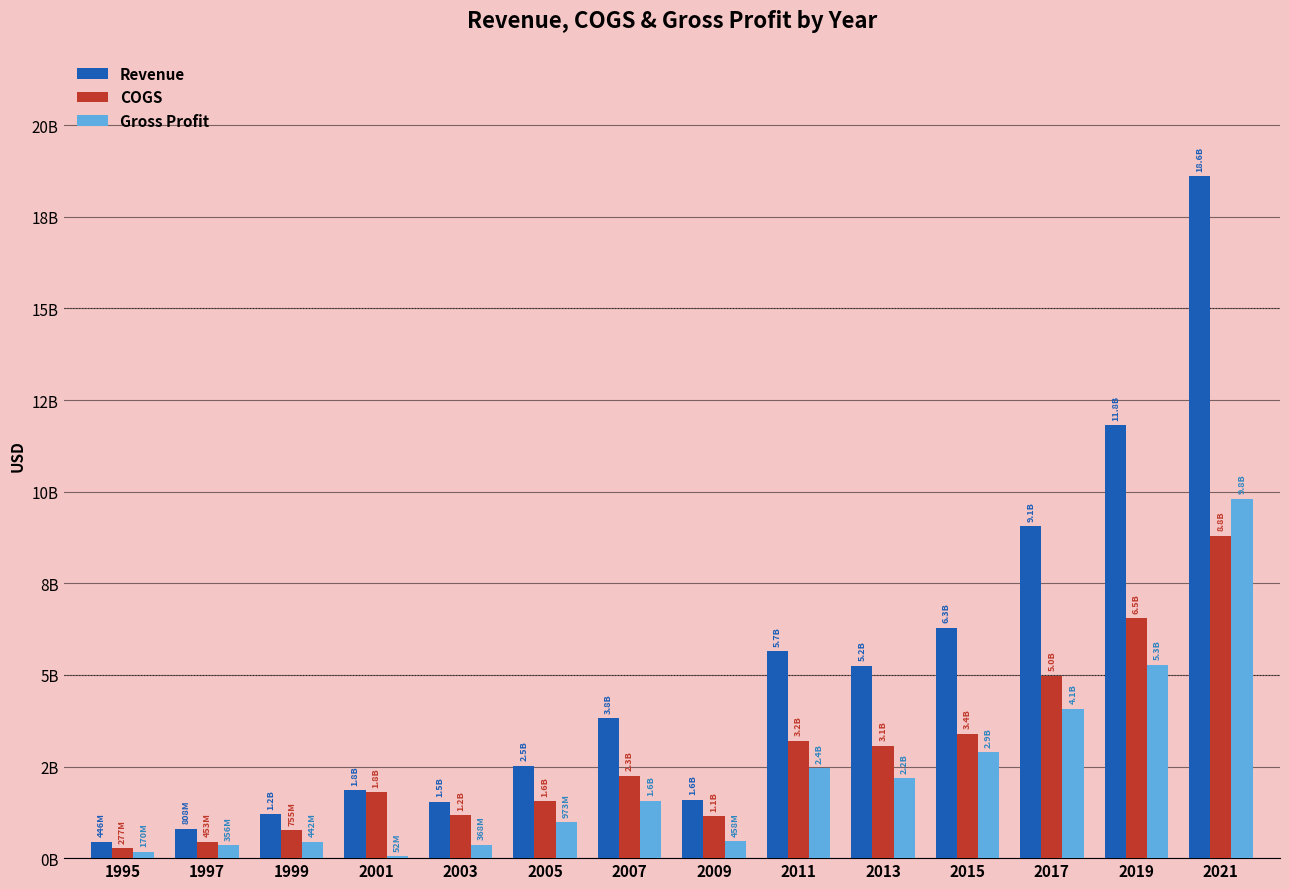

Are the bars grouped side by side (vs. stacked)?

Yes